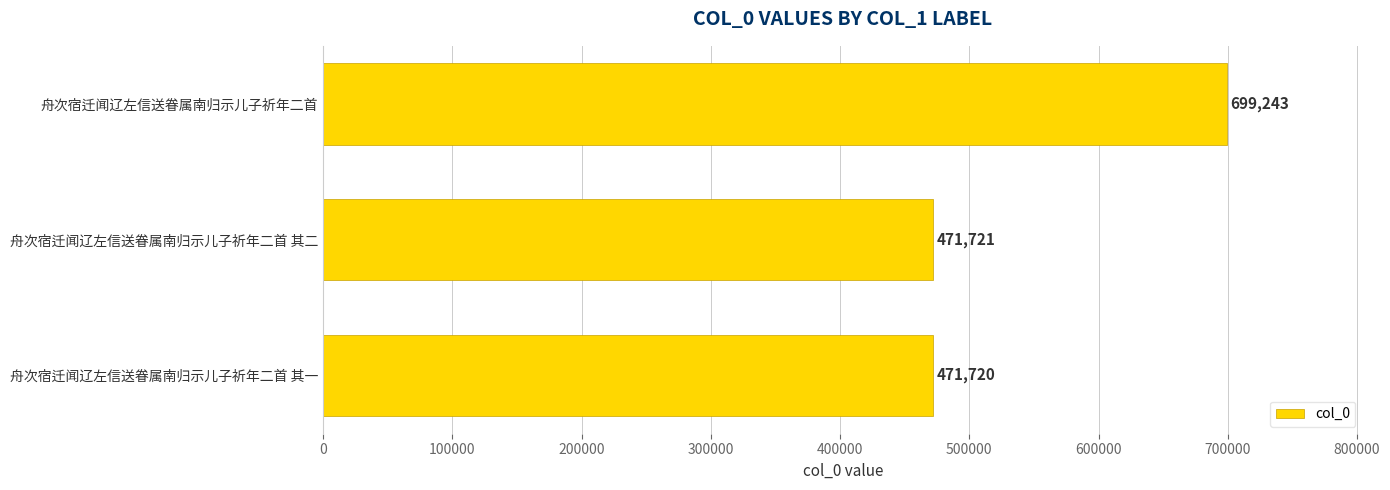

Does the chart contain stacked bars?

No